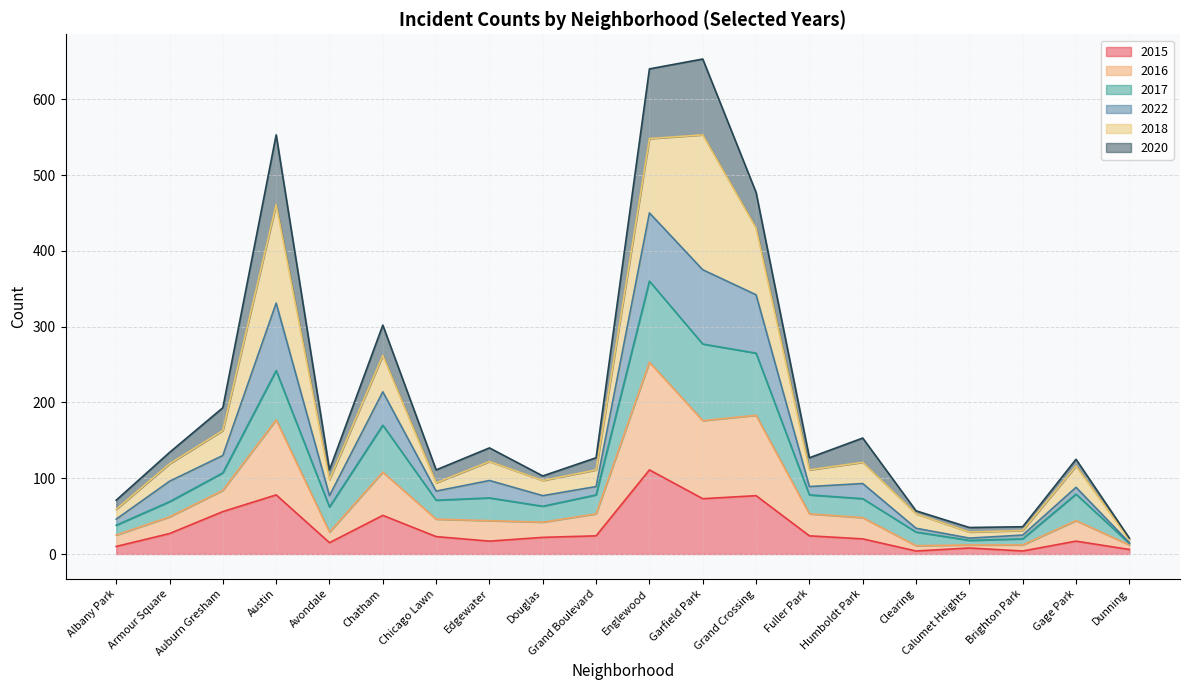

What is the total value across all series at Chatham?

302